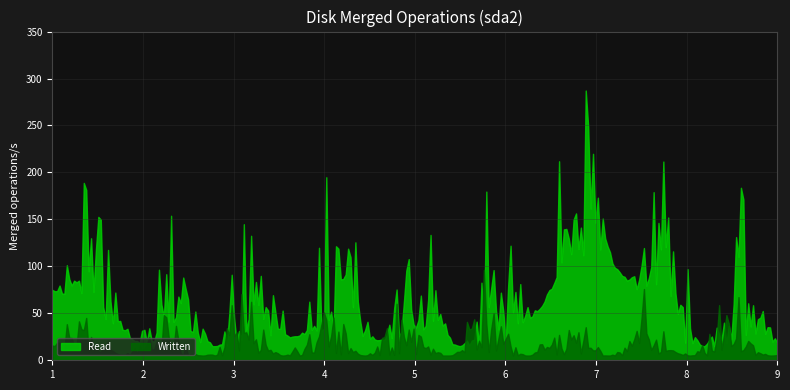

Which series has the largest total across all categories?

Read